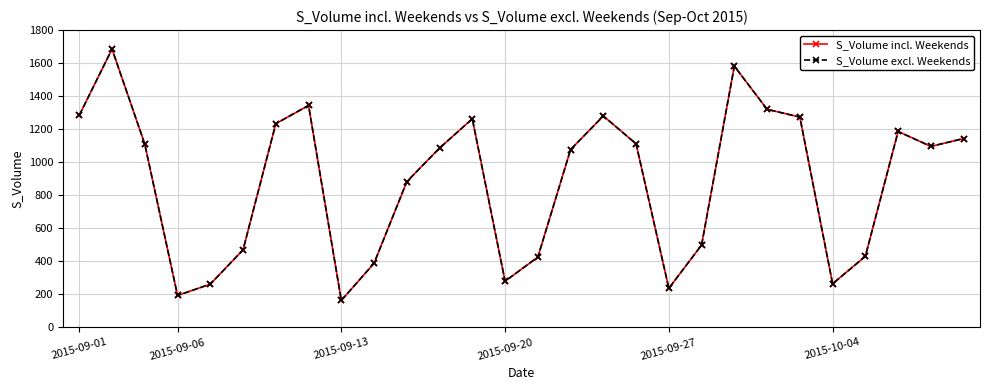

Does the chart have visible grid lines?

Yes